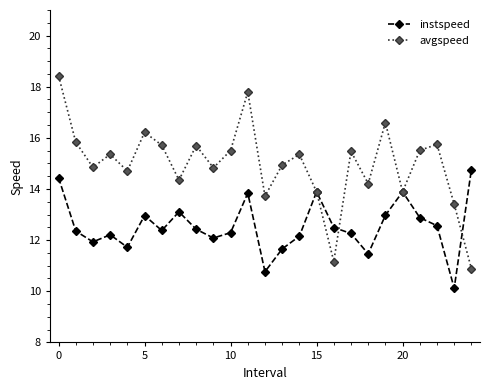

What is the minimum value for avgspeed?

10.9